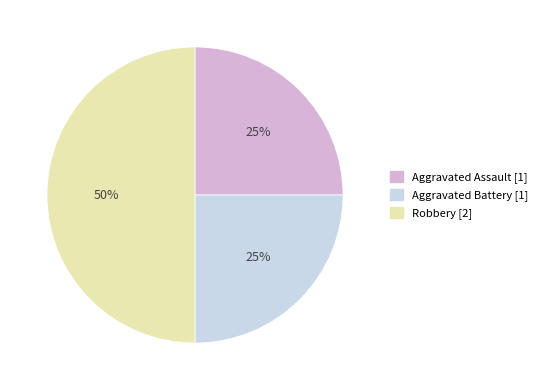

The Aggravated Assault slice represents 11% of the pie. True or false?

False